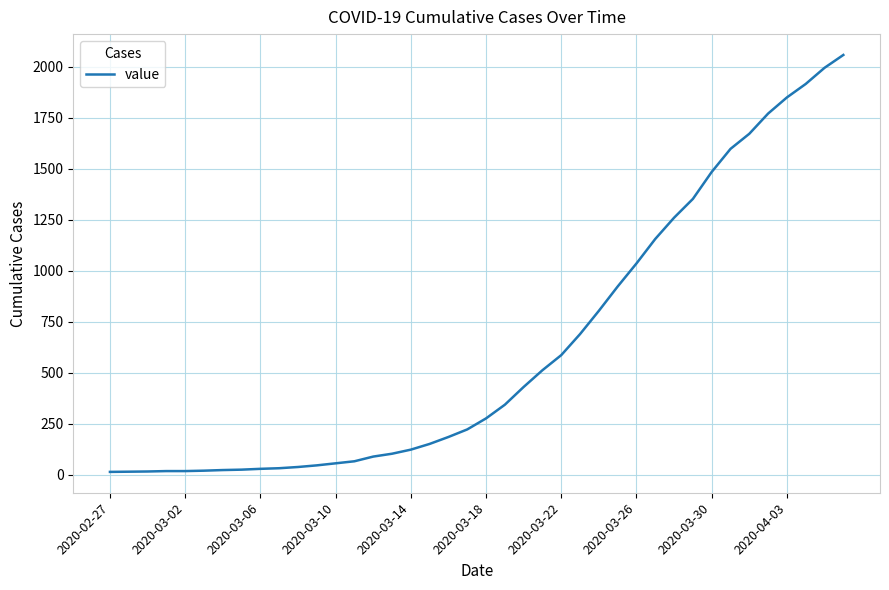

What is the minimum value shown in the chart?

15